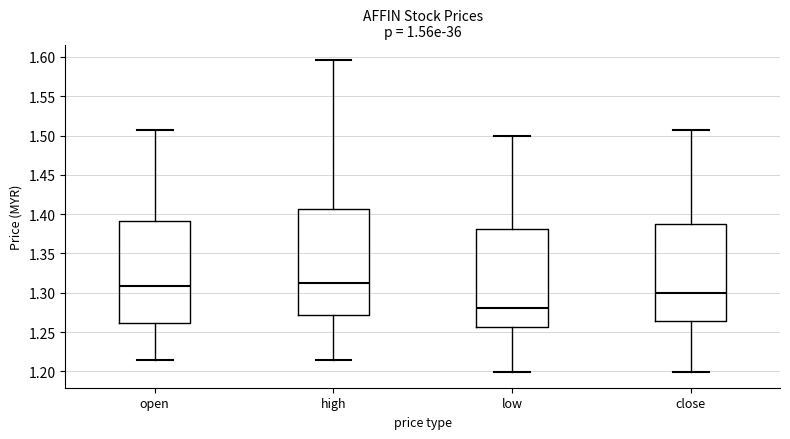

Which box has the lowest median line?

low